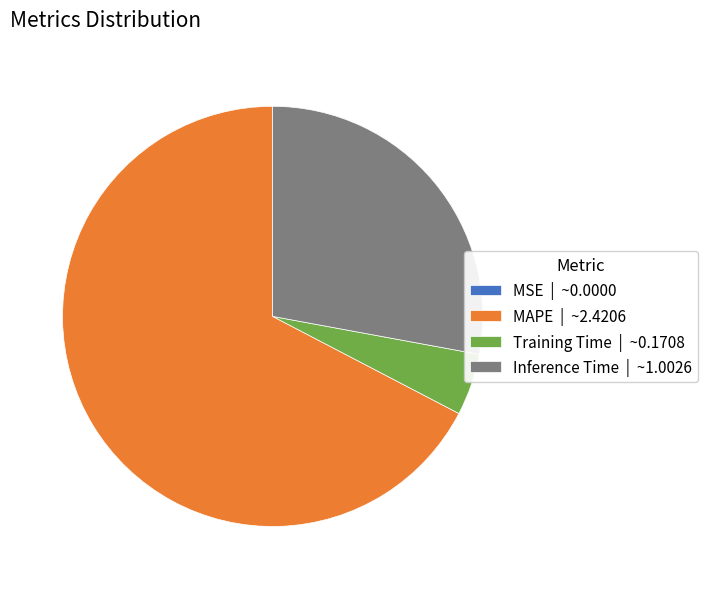

Combined, do Training Time | ~0.1708 and MAPE | ~2.4206 account for over 50%?

Yes